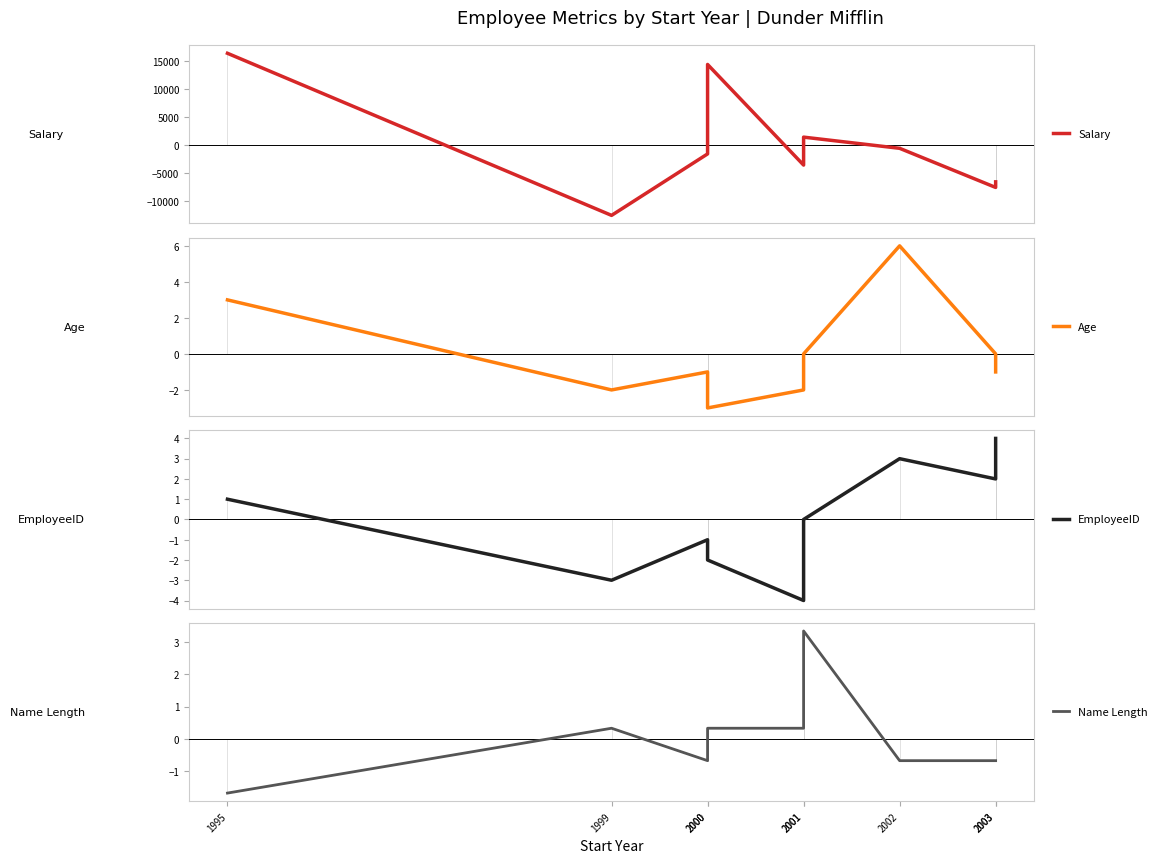

True or false: Salary has a value of 16444.4 at 1995.

True